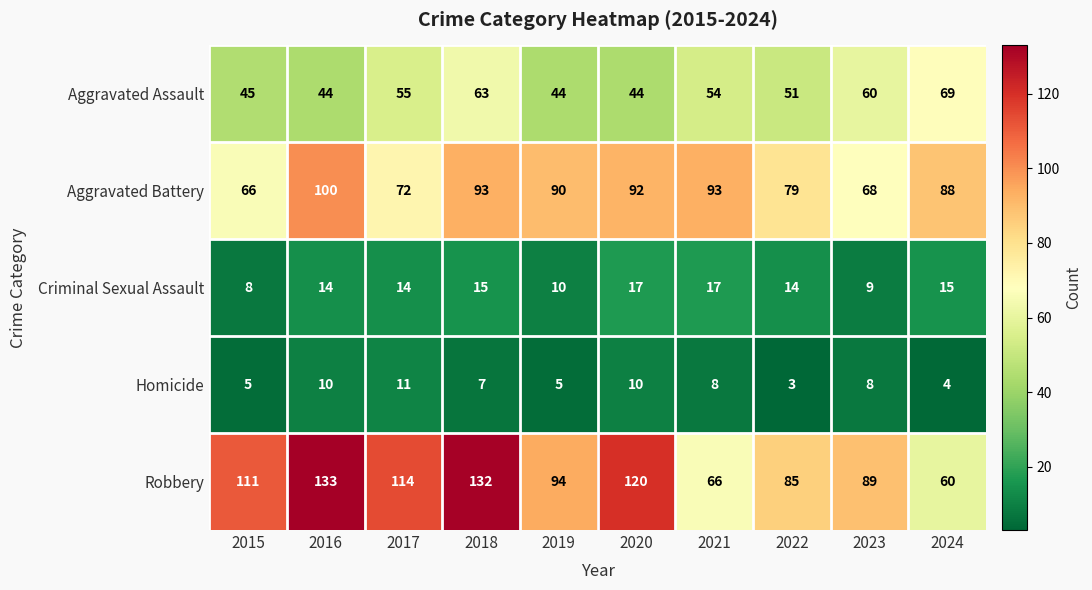

Read the Aggravated Battery value at 2021, to the nearest 5.

95